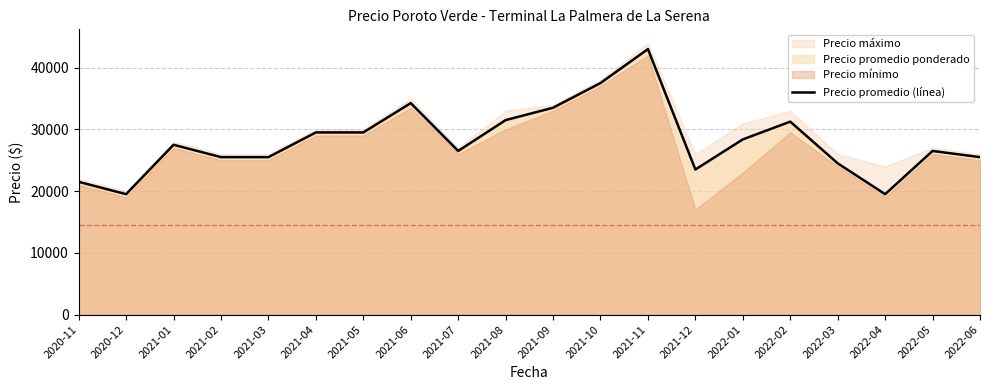

List the labels in order of value, smallest first.

2020-12, 2022-04, 2020-11, 2021-12, 2022-03, 2021-02, 2021-03, 2022-06, 2021-07, 2022-05, 2021-01, 2022-01, 2021-04, 2021-05, 2022-02, 2021-08, 2021-09, 2021-06, 2021-10, 2021-11